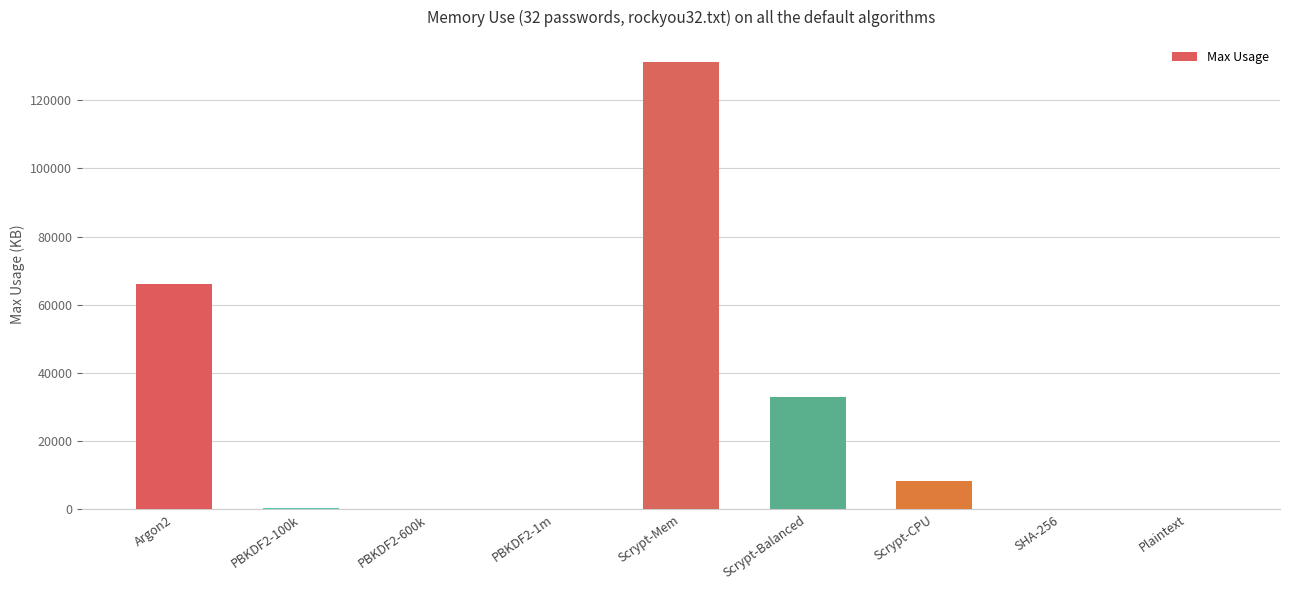

Count the number of categories in the chart.

9